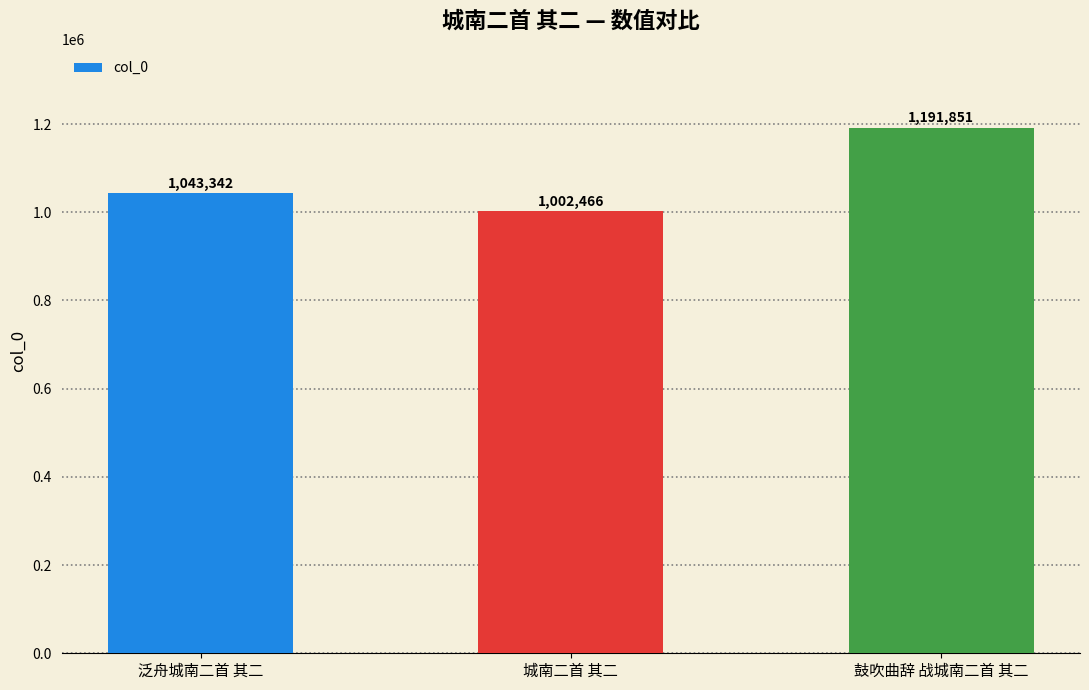

Does the chart contain any negative values?

No